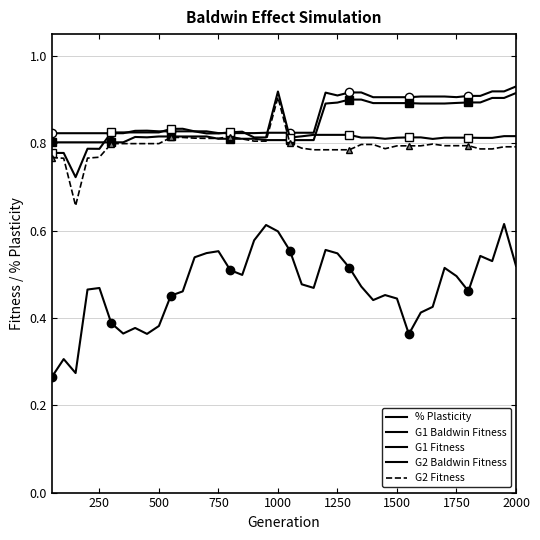

What is the smallest value displayed?

0.3